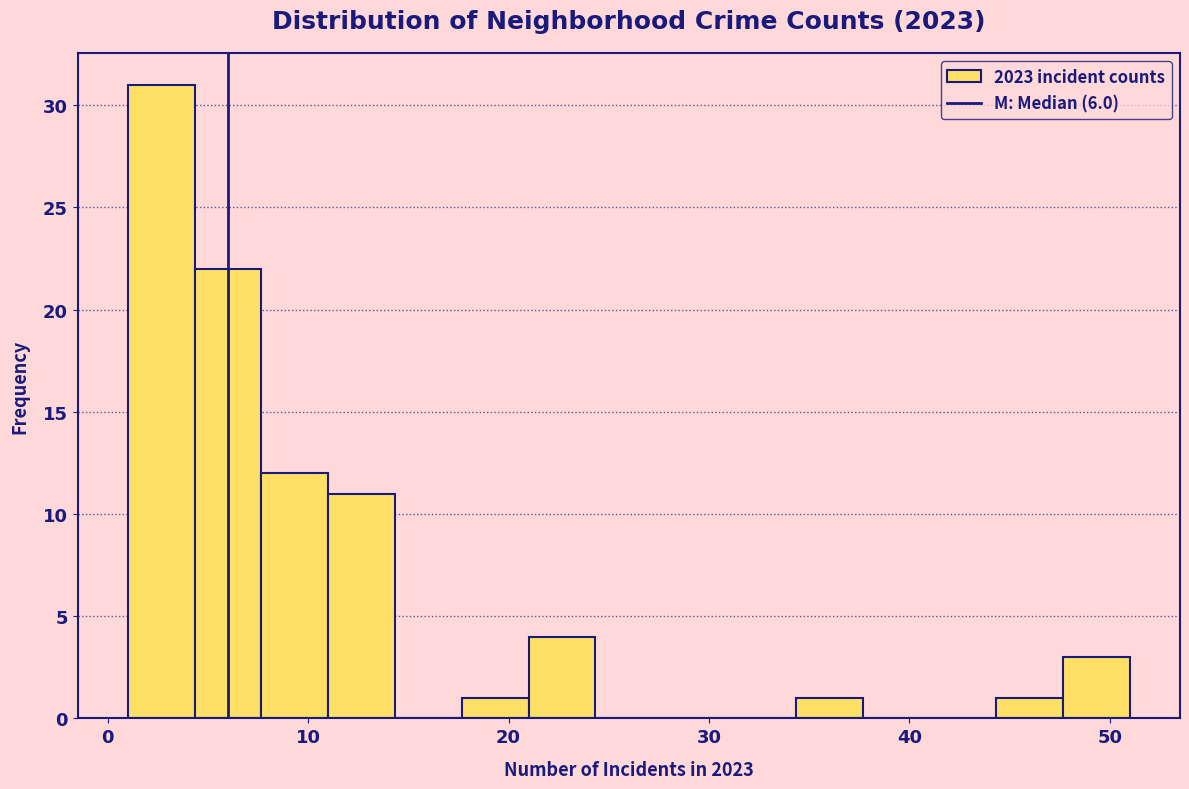

Around what value on the x-axis is the tallest bar? Give the approximate position of its centre, as read against the axis.

3